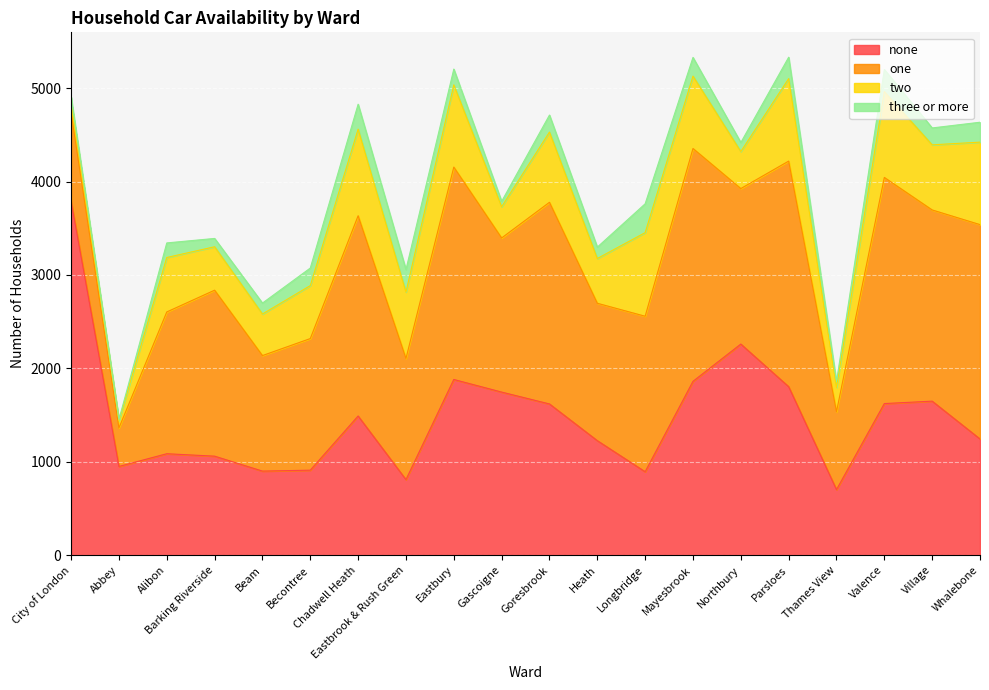

Is the value of none at Valence greater than the value of one at Eastbury?

No